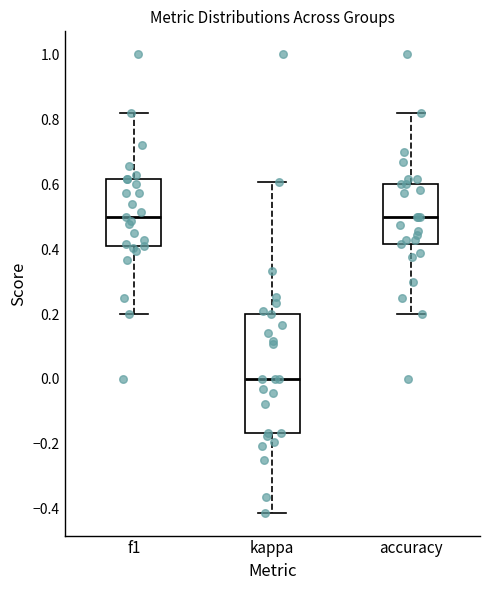

Reading left to right, read every box against the y-axis: the position of its median line, the range the box covers, and the ends of its whiskers. The values are not printed on the chart, so give them approximately, as read against the axis.

f1: median 0.50, box 0.42 to 0.62, whiskers 0.20 to 0.82
kappa: median 0.00, box -0.16 to 0.20, whiskers -0.42 to 0.60
accuracy: median 0.50, box 0.42 to 0.60, whiskers 0.20 to 0.82